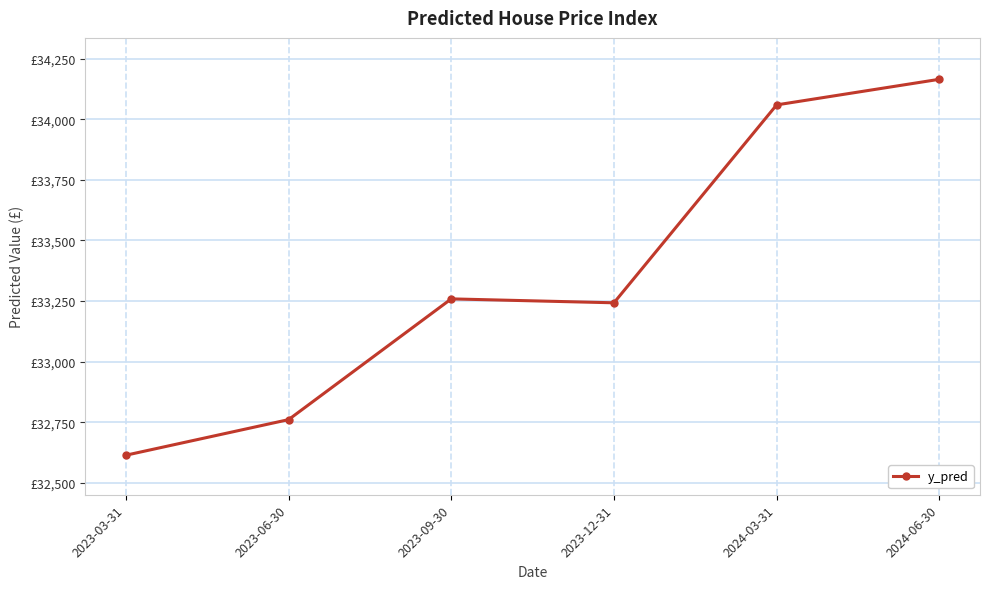

How many points are lower than both their immediate neighbors (excluding endpoints)?

1